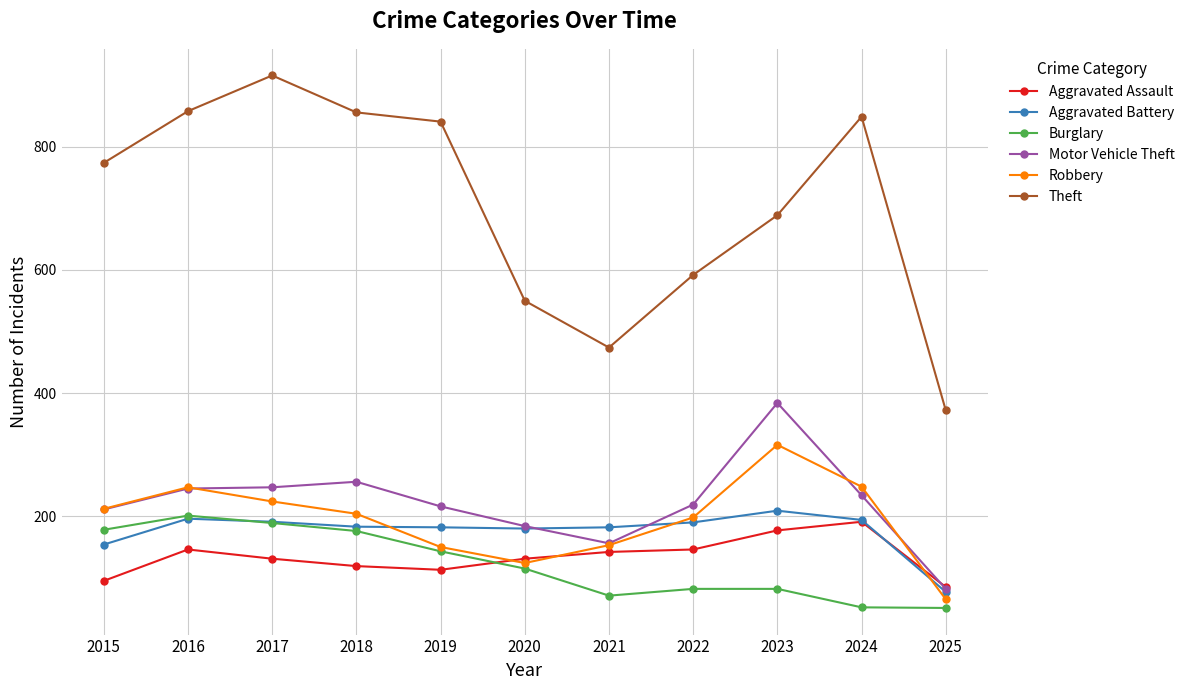

What is the total value across all series at 2017?

1898